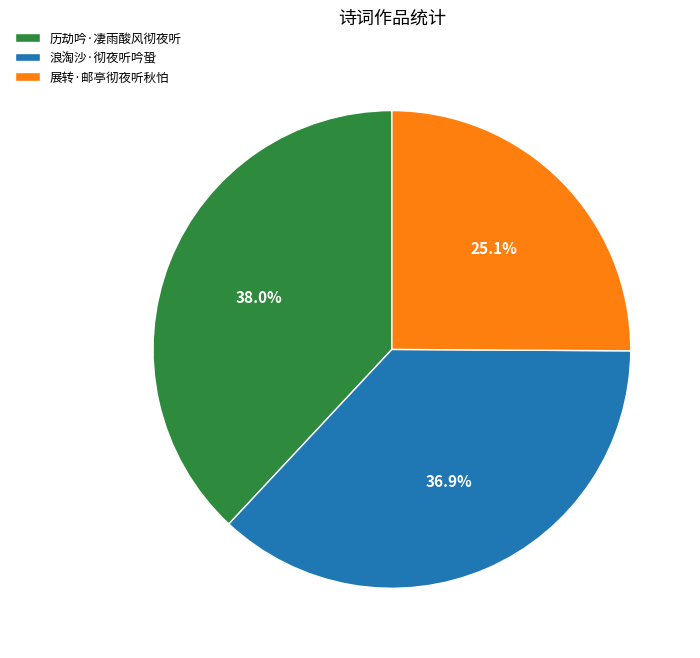

True or false: 历劫吟·凄雨酸风彻夜听 accounts for 38% of the total.

True